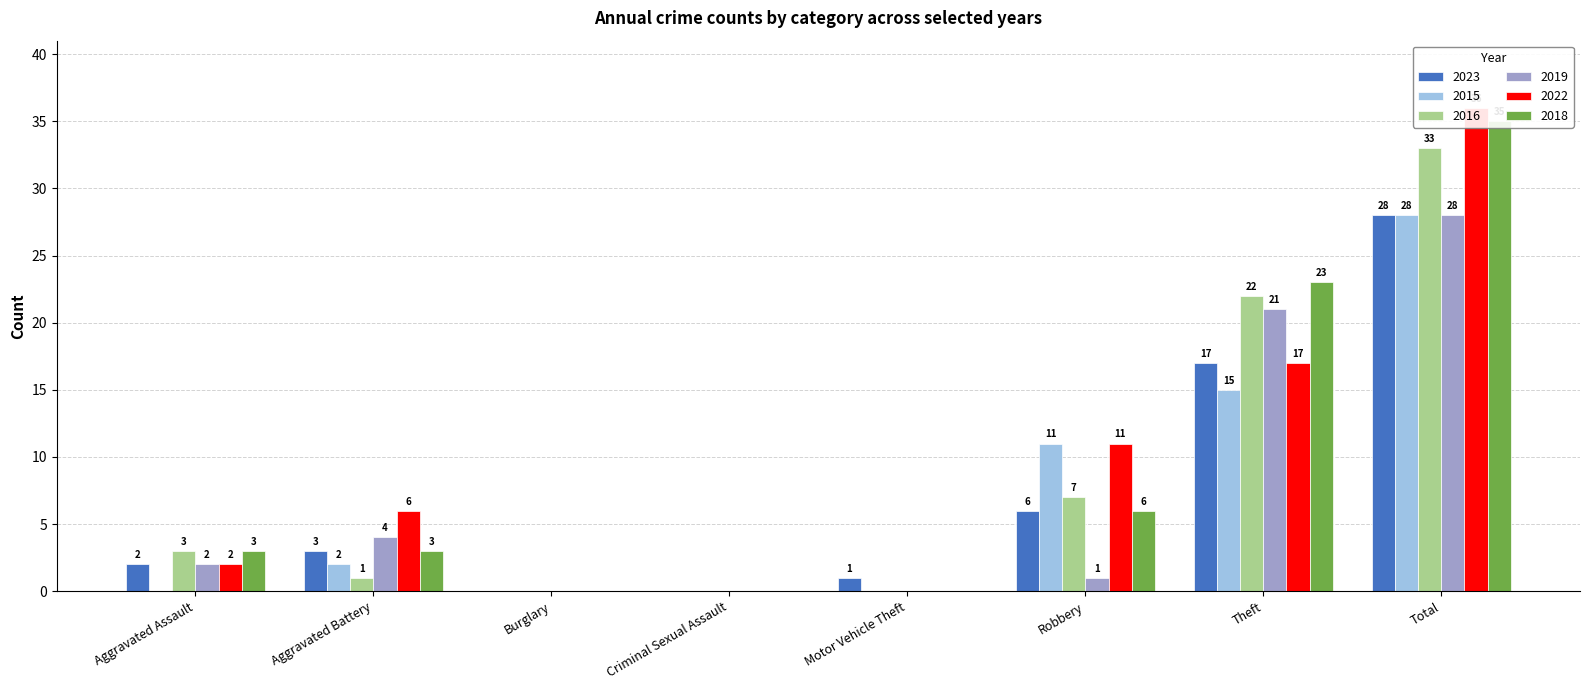

What is the label of the 8th bar from the left?

Total